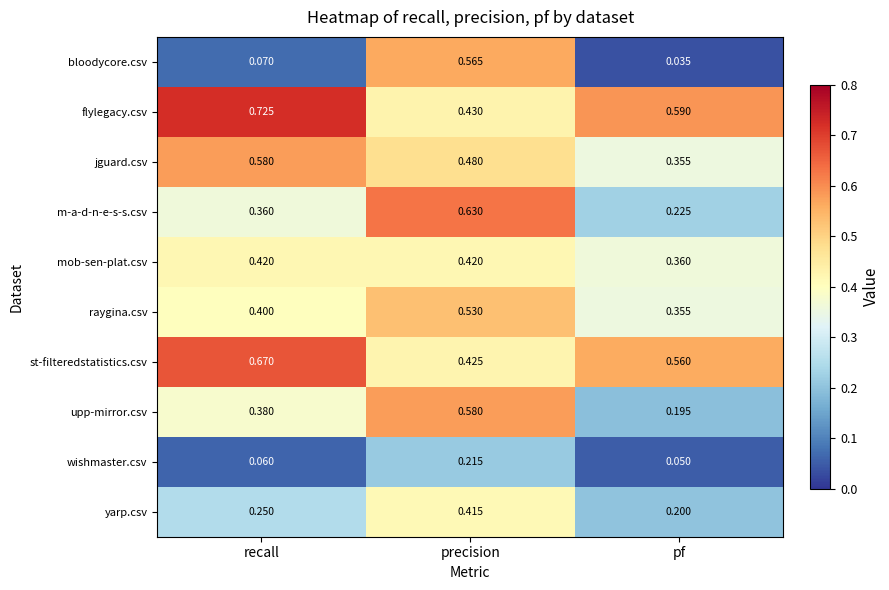

Count the number of categories in the chart.

3